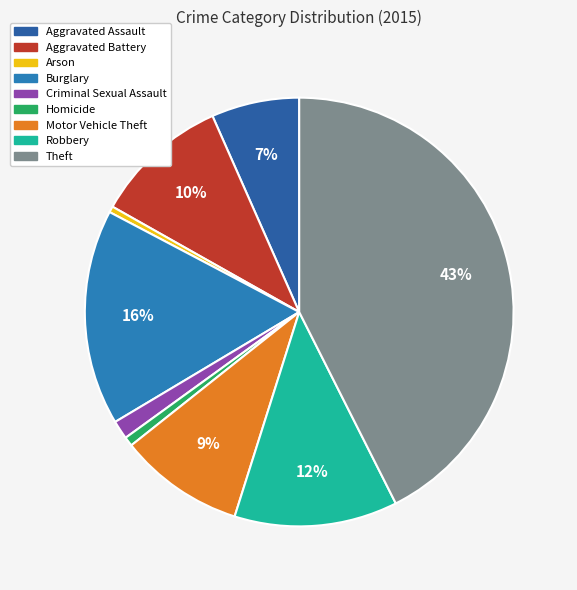

Does Criminal Sexual Assault account for over 50% of the chart?

No